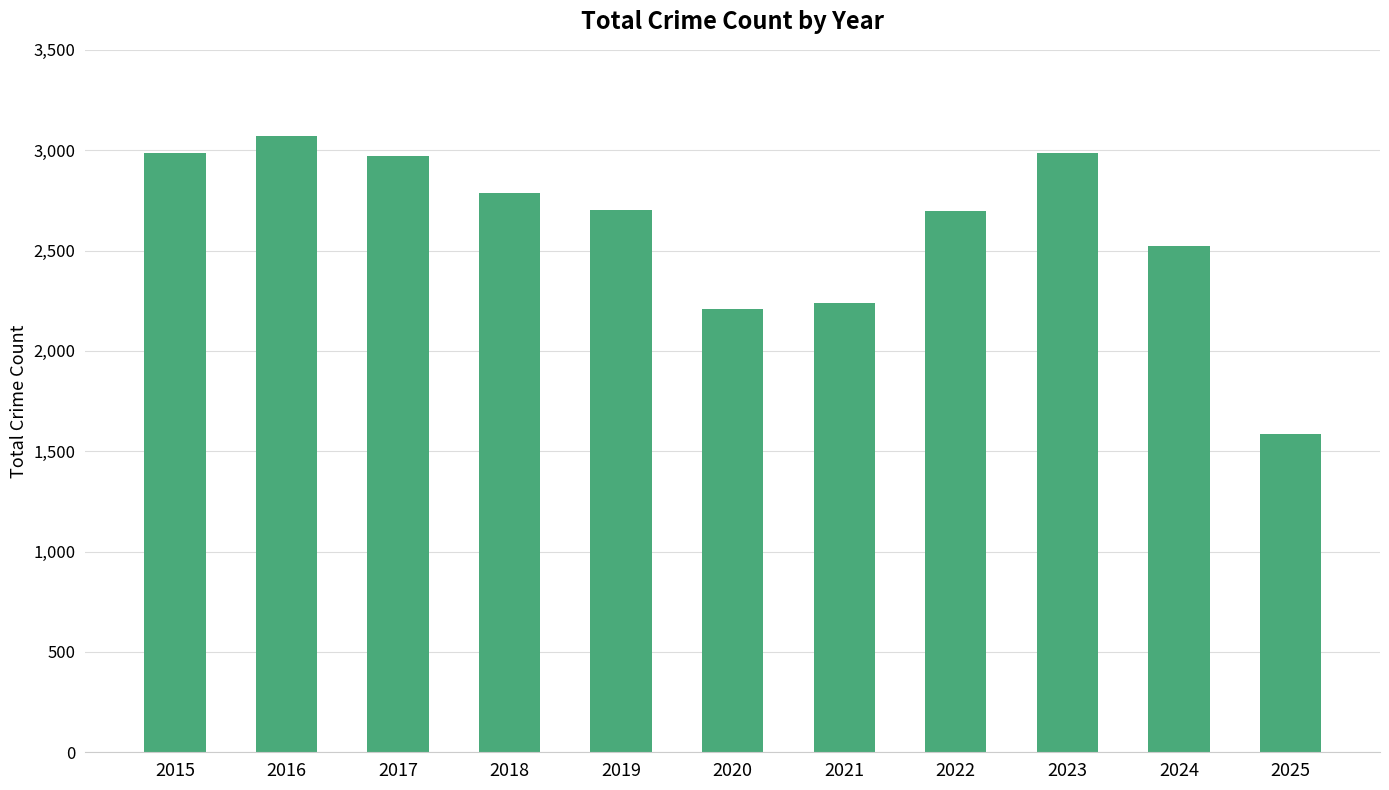

What is the value of the 7th bar from the left?

2237